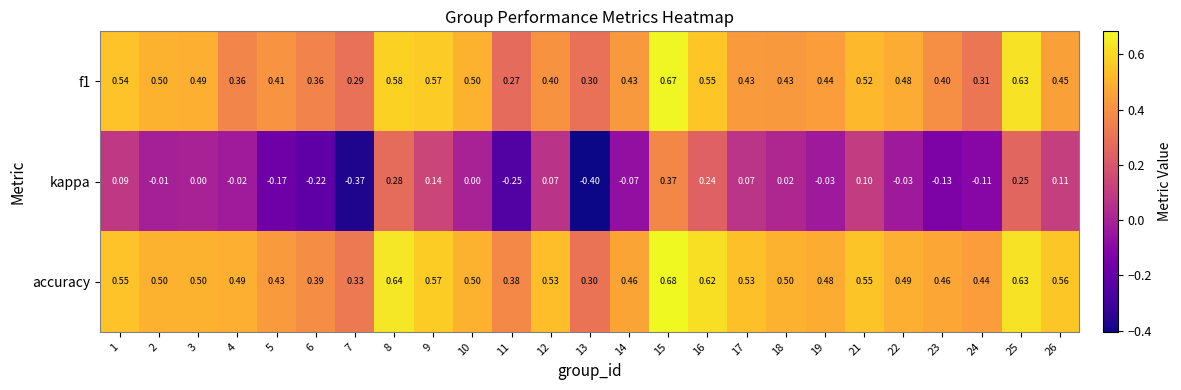

What is the spread (max minus min) of values at 18?

0.5